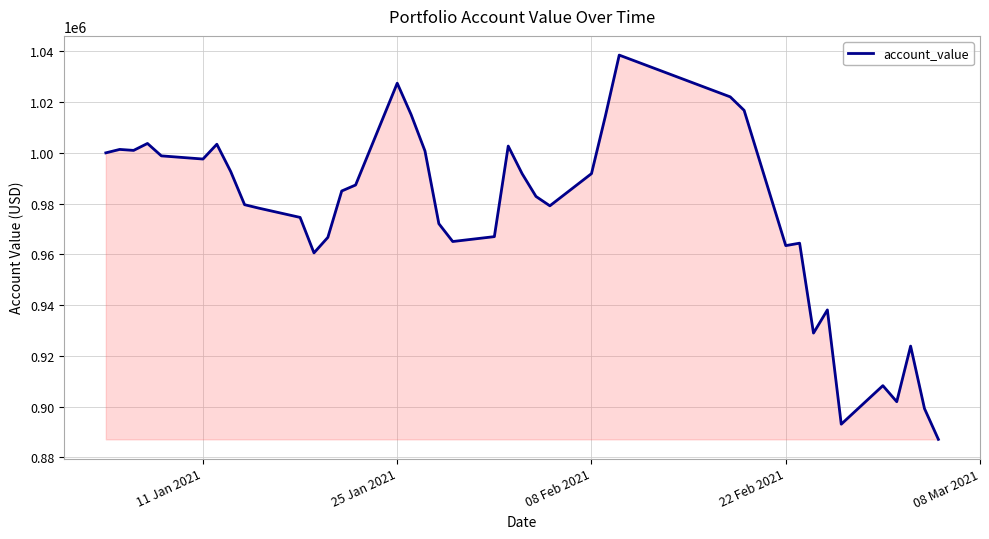

What is the greatest value displayed?

1038528.6